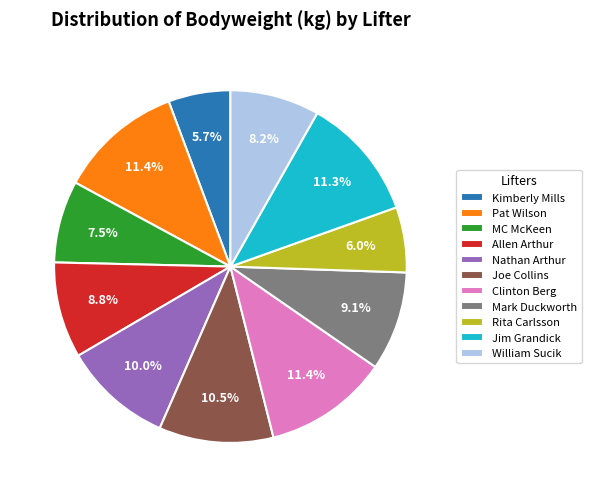

To the nearest percent, what portion does Clinton Berg represent?

11%